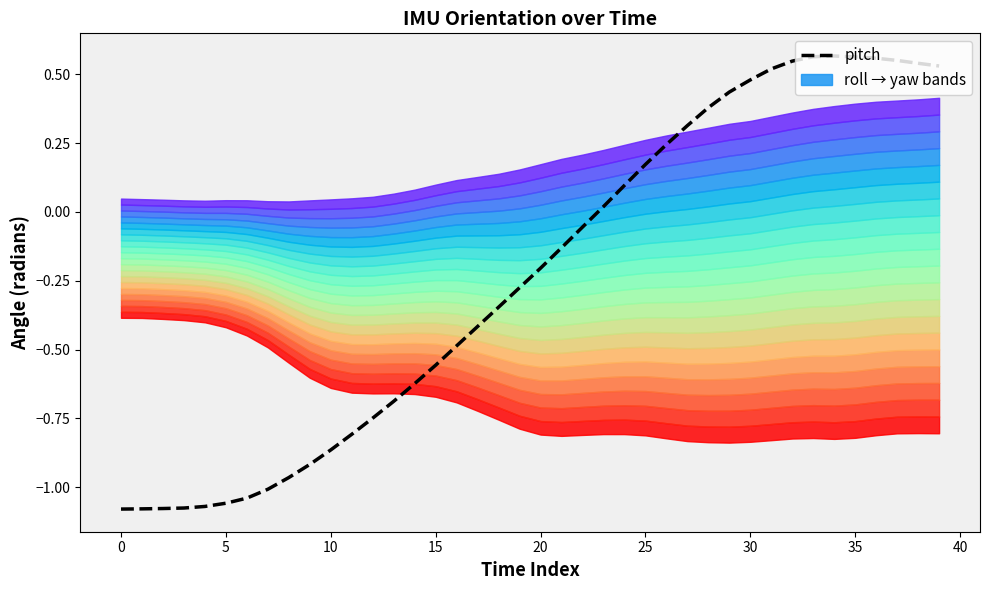

What is the average value?

-0.2